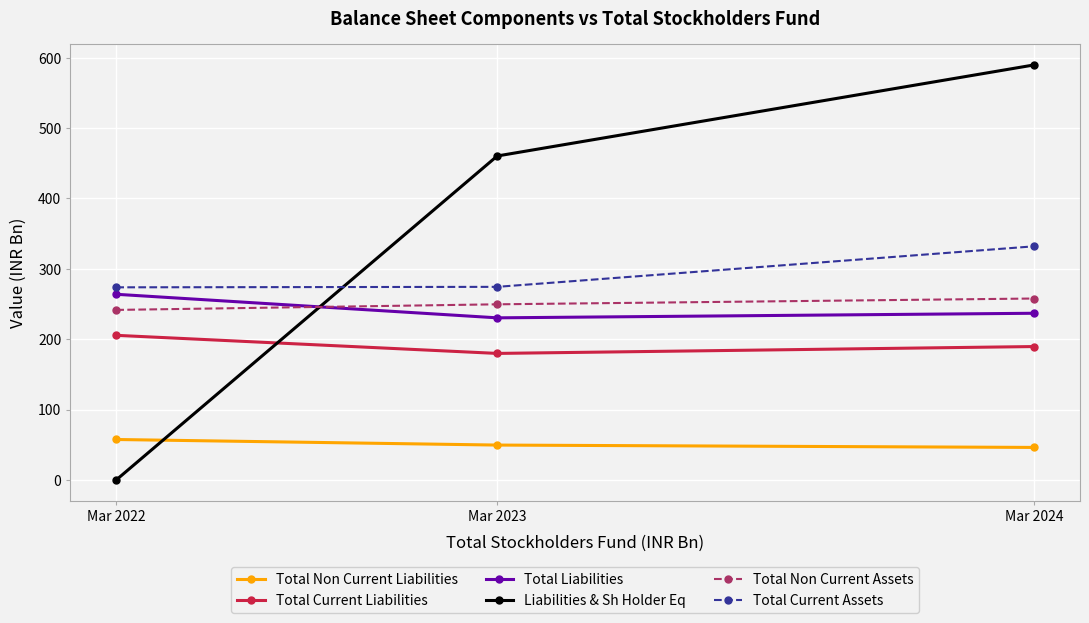

The Total Non Current Assets series shows 249.6 at Mar 2023. True or false?

True